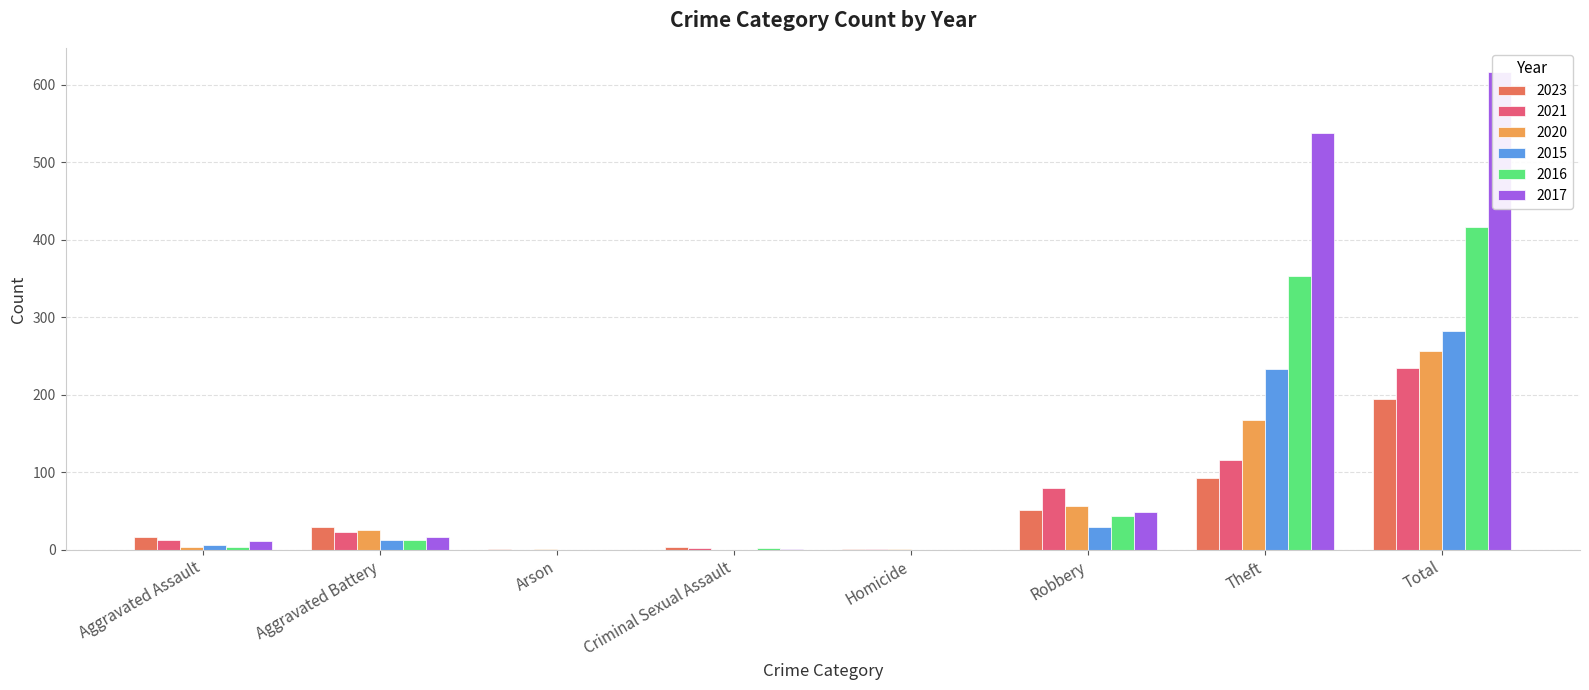

How many groups of bars are there?

8